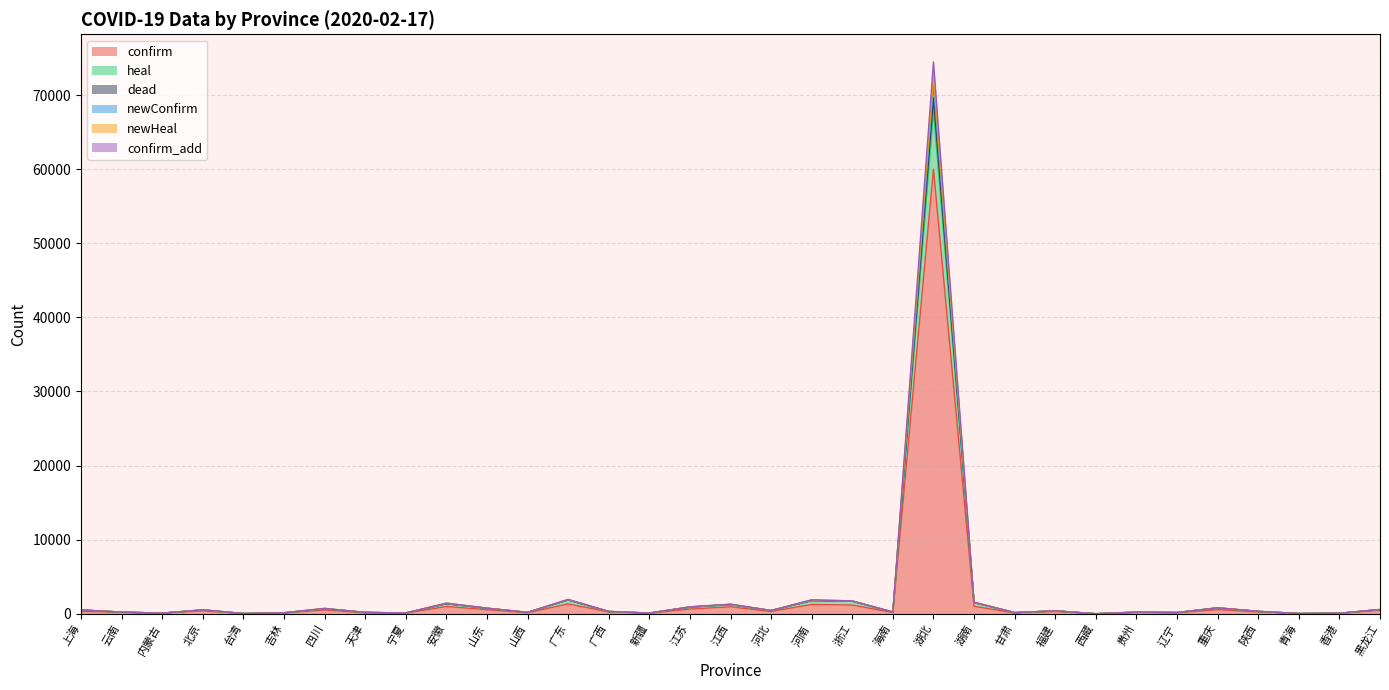

At how many categories does at least one series exceed 16005?

1